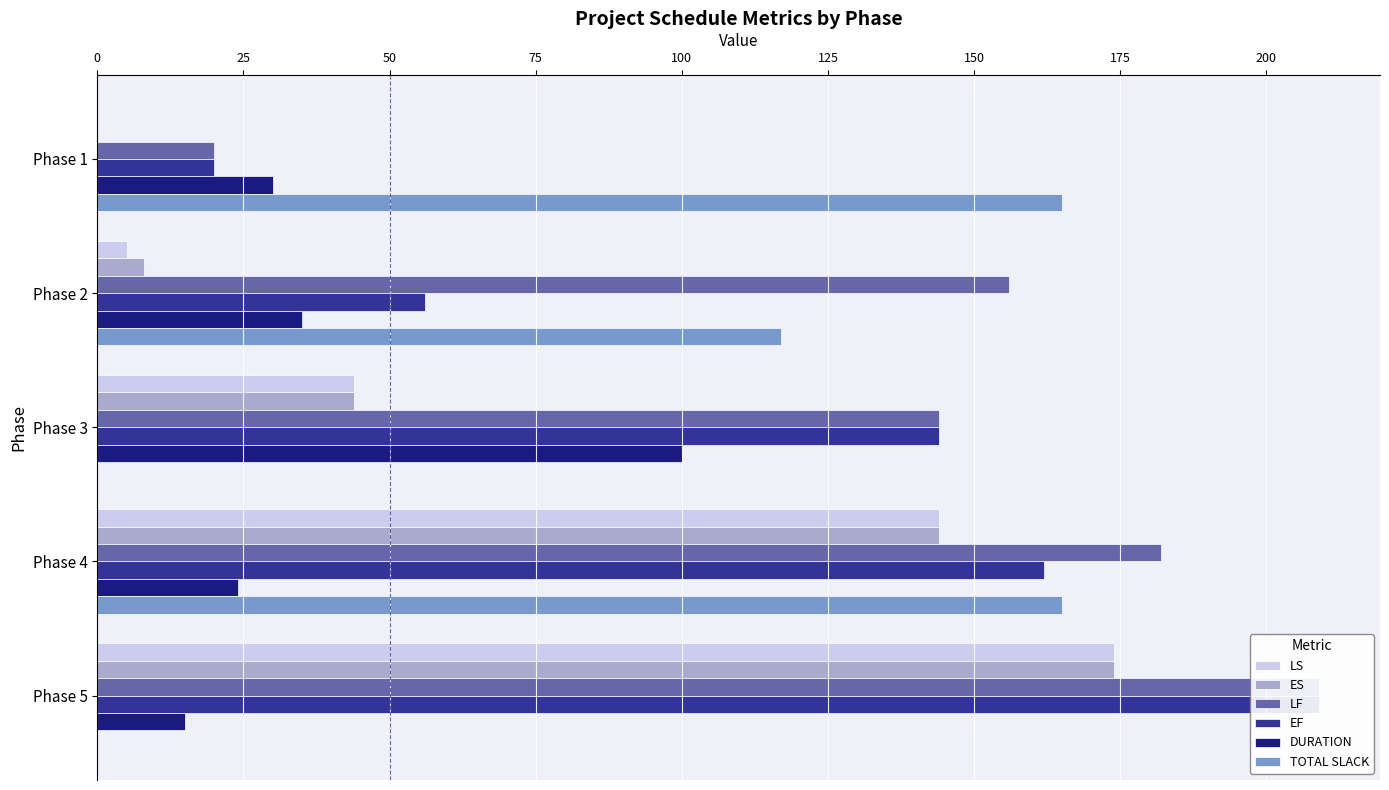

How many data points in LF are above 156?

2